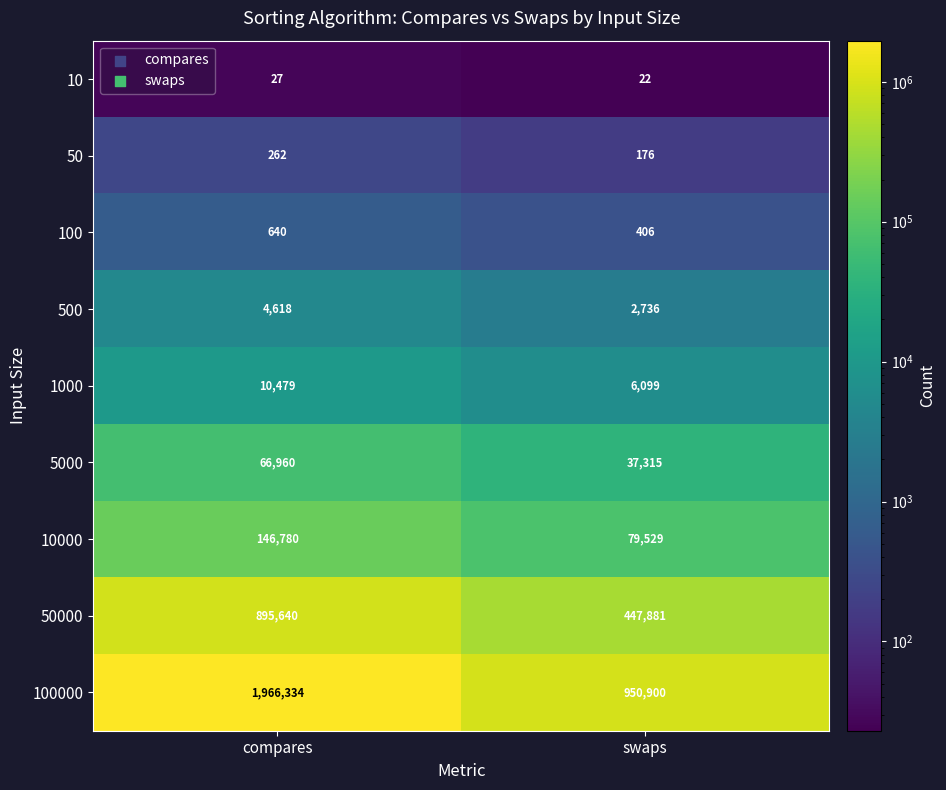

At swaps, list the series in order from smallest to largest.

10, 50, 100, 500, 1000, 5000, 10000, 50000, 100000